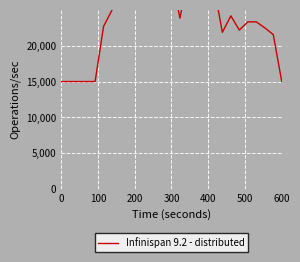

How many series are shown in this chart?

1